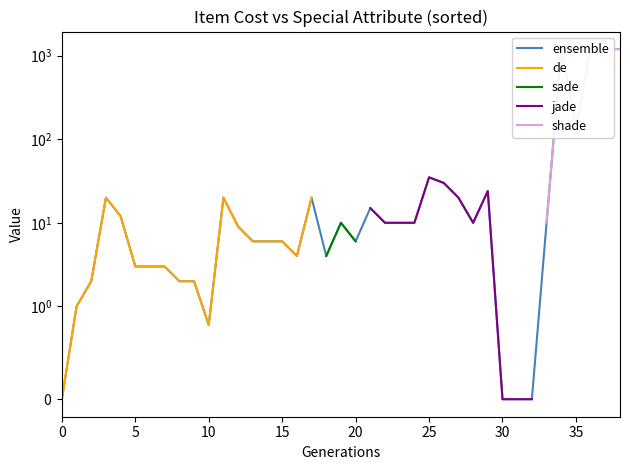

True or false: ensemble and de intersect in this chart.

False